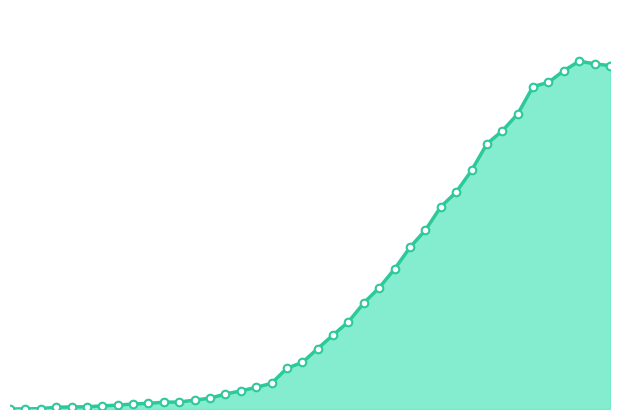

Does the chart have visible grid lines?

No